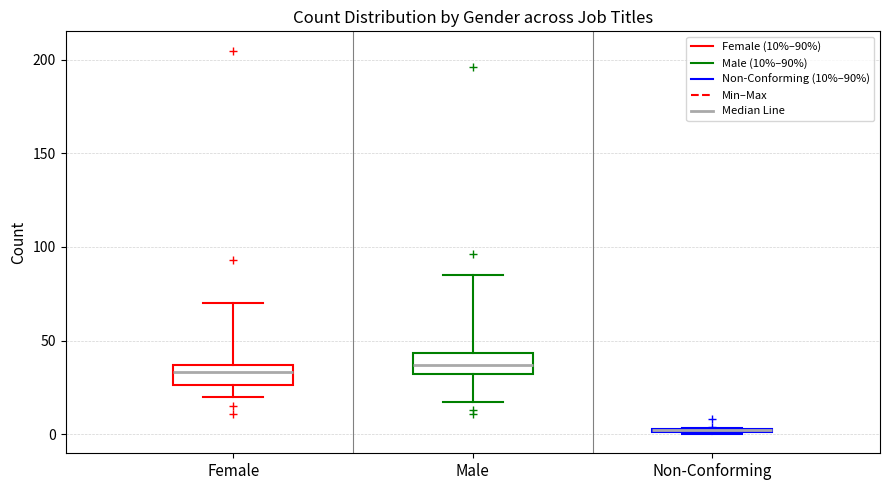

Where does the upper whisker of the box for Female end on the y-axis? The values are not printed on the chart, so give them approximately, as read against the axis.

70